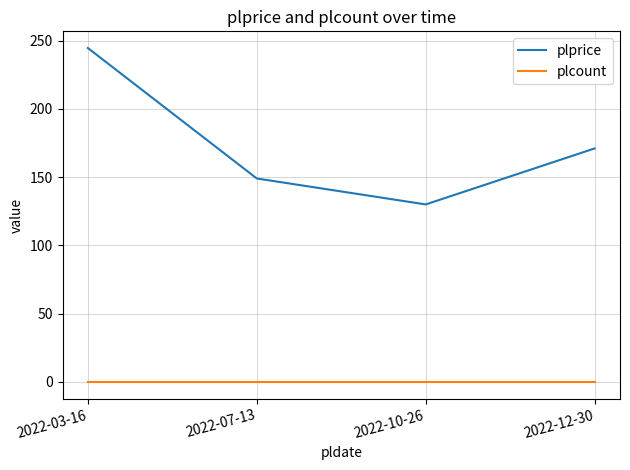

Where is plprice nearest to the value 187?

2022-12-30